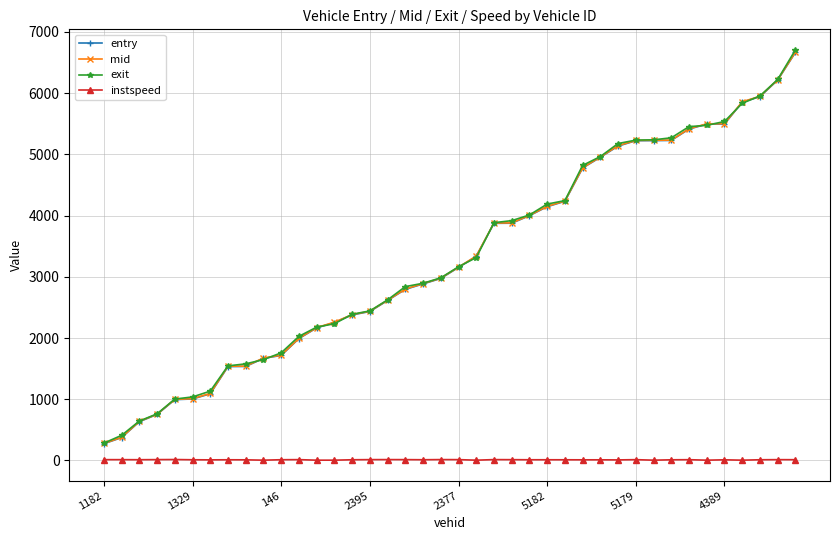

How many lines are shown in the chart?

4